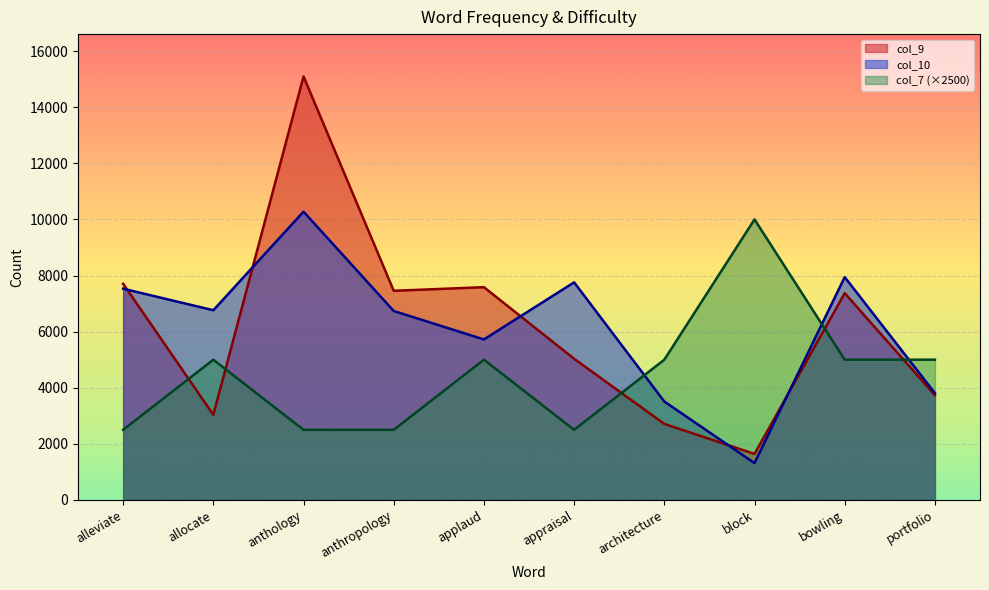

Count the number of data series in this chart.

3